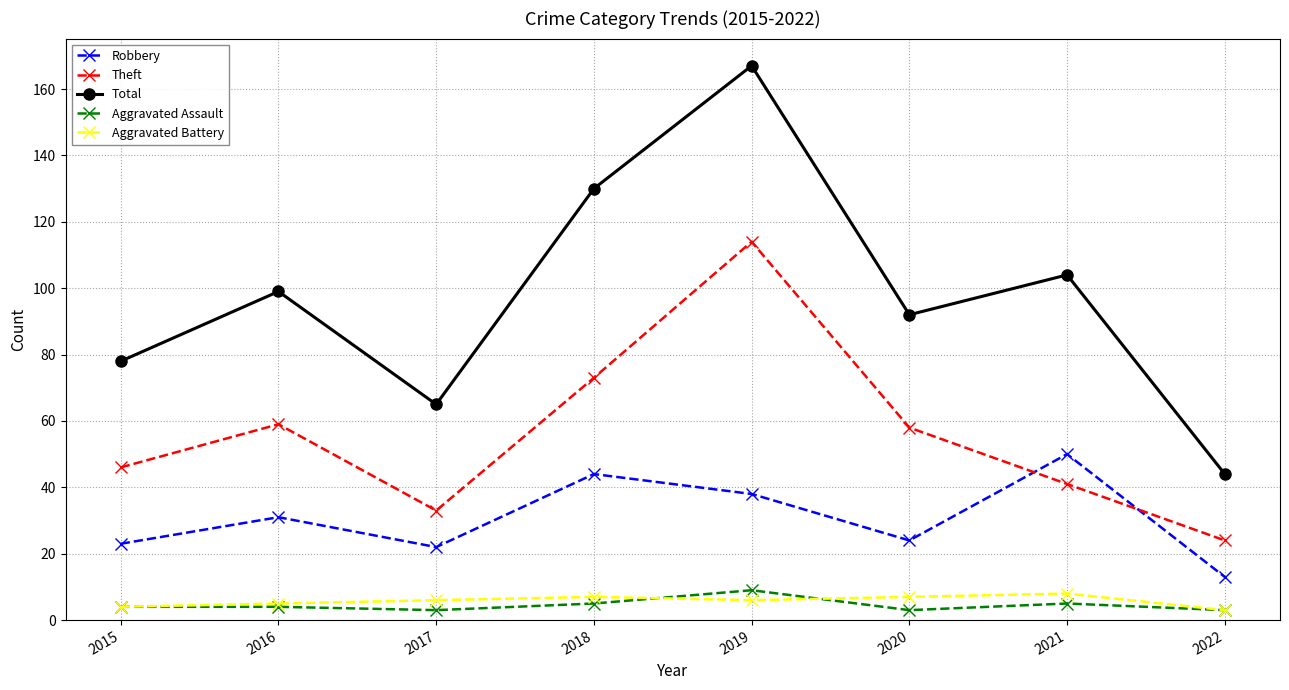

Where does the Theft series first go above 58?

2016